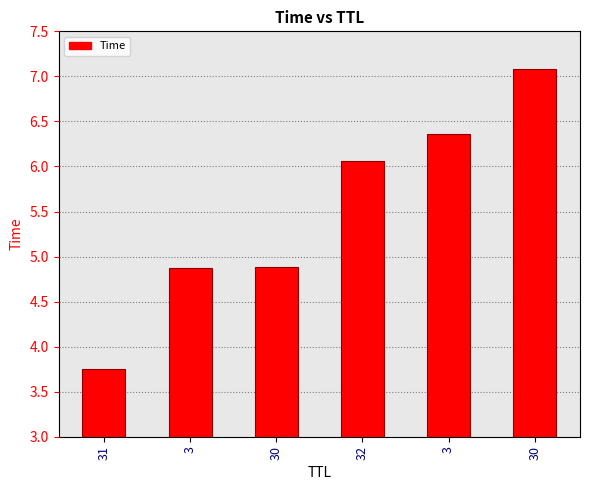

How many values are below 6?

3